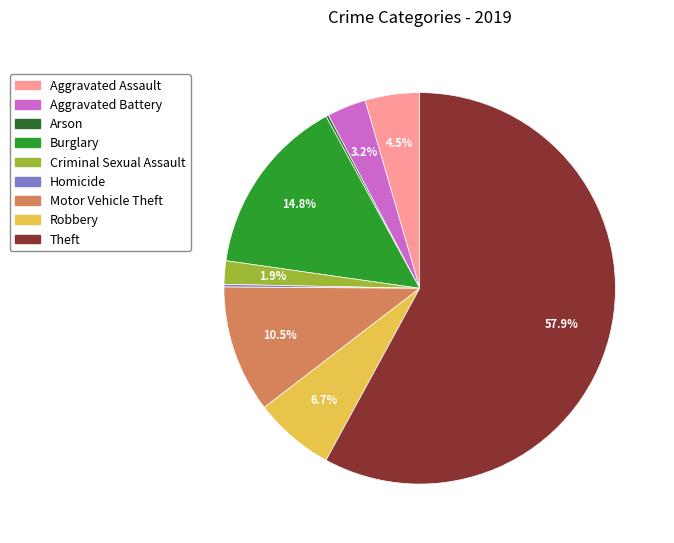

To the nearest percent, what is the difference between the largest and smallest slice percentages?

58%